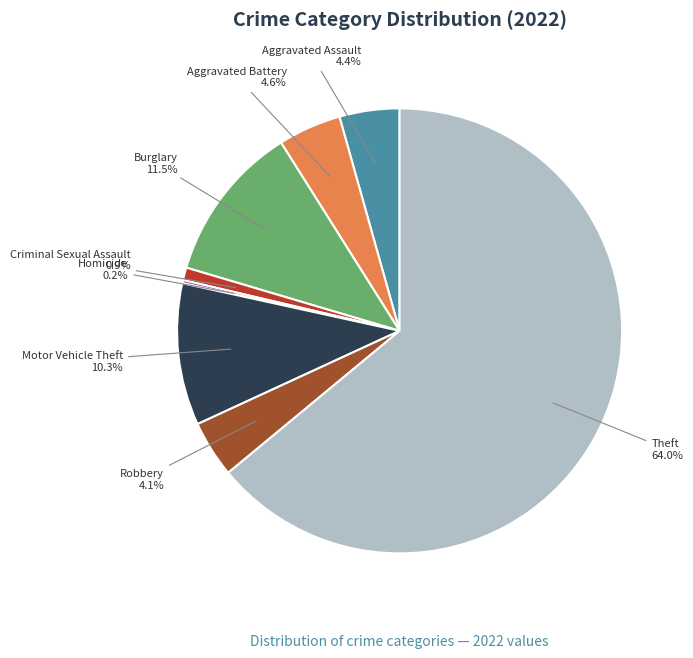

Approximately how many times larger is the value at Burglary compared to Aggravated Assault?

2.6